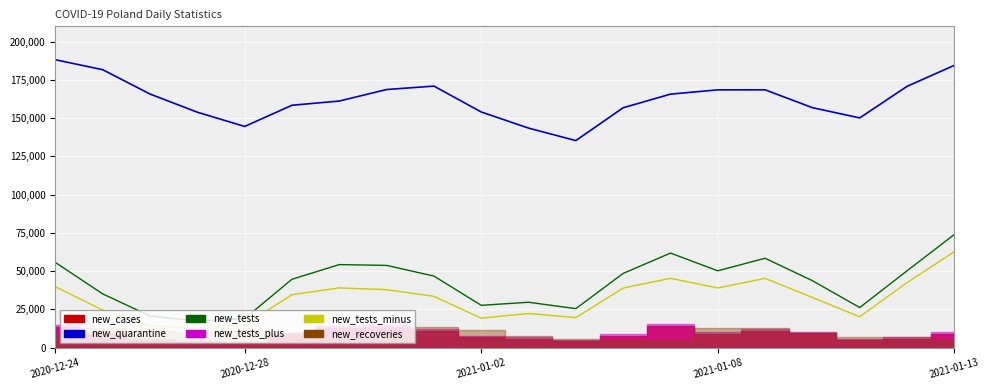

At which category does the chart reach its peak across all series?

2020-12-24